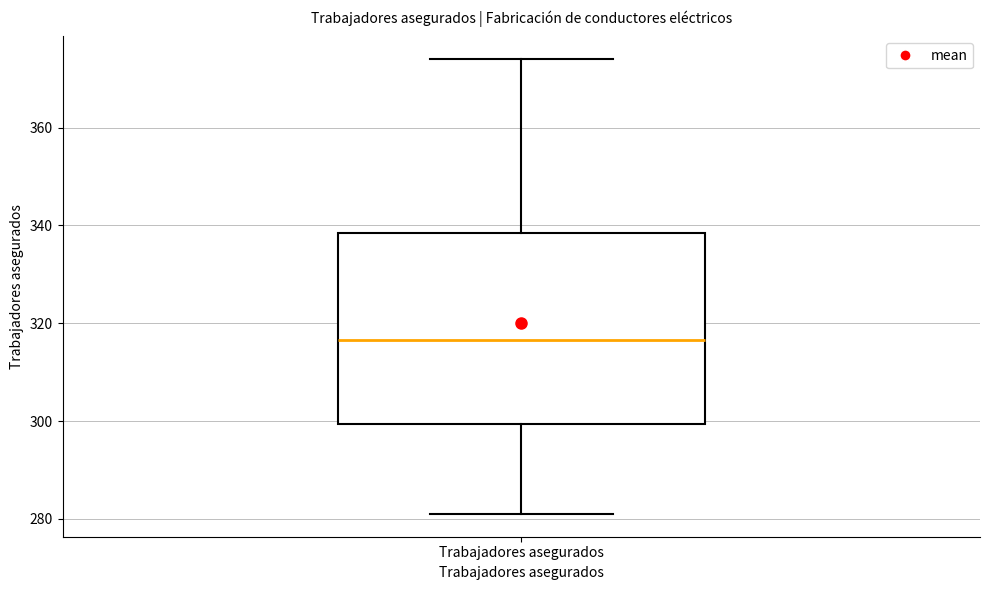

Read this box plot against the y-axis: the position of the median line, the range covered by the box, and the ends of both whiskers. The values are not printed on the chart, so give them approximately, as read against the axis.

median 316, box 300 to 338, whiskers 282 to 374